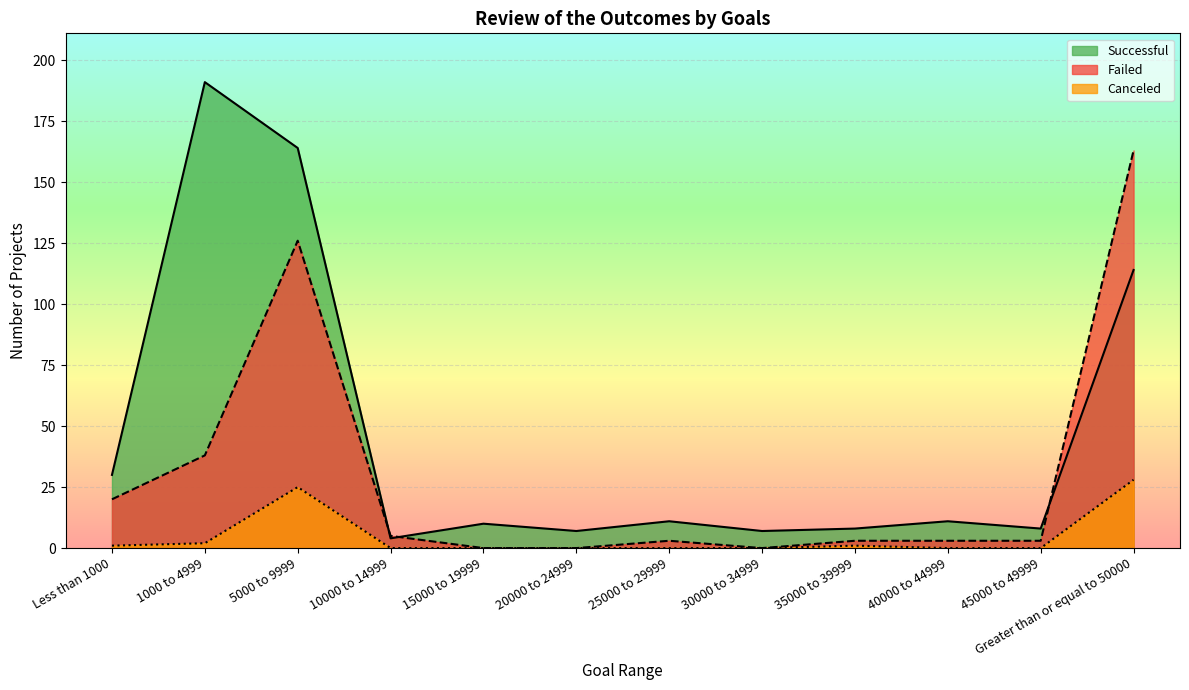

What are all the series names shown in the legend?

Successful, Failed, Canceled